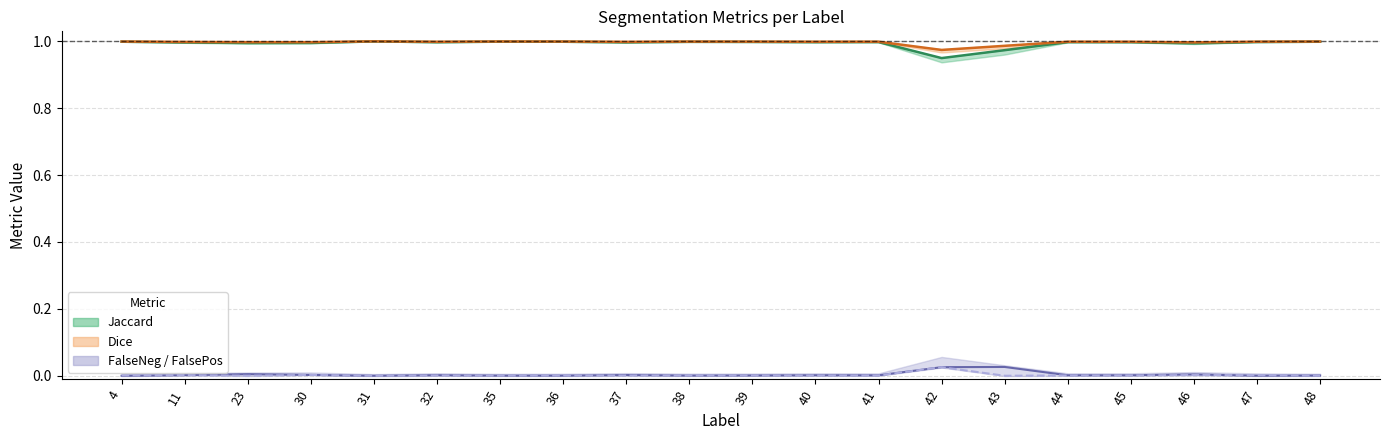

Which category has the lowest value in the FalsePositive series?

23